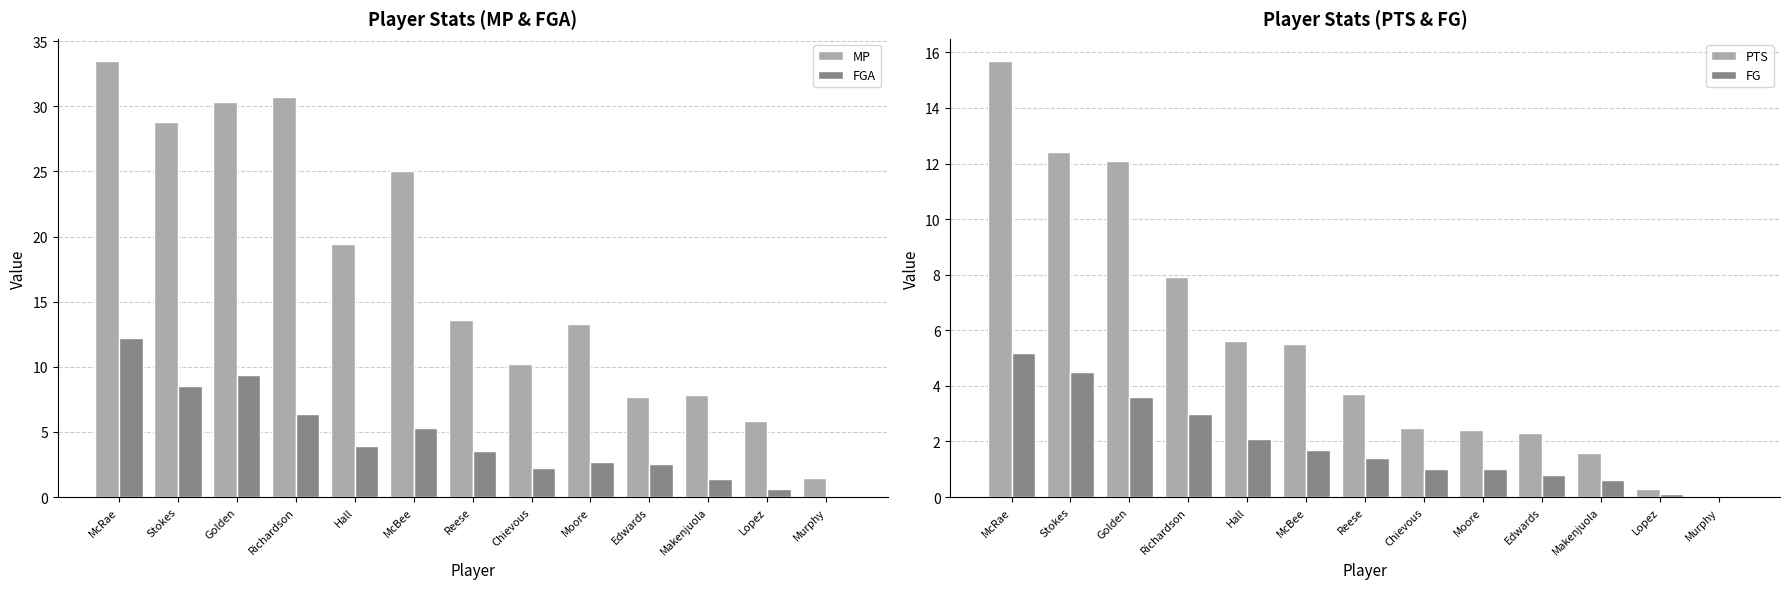

At Reese, list the series in order from largest to smallest.

MP, PTS, FGA, FG